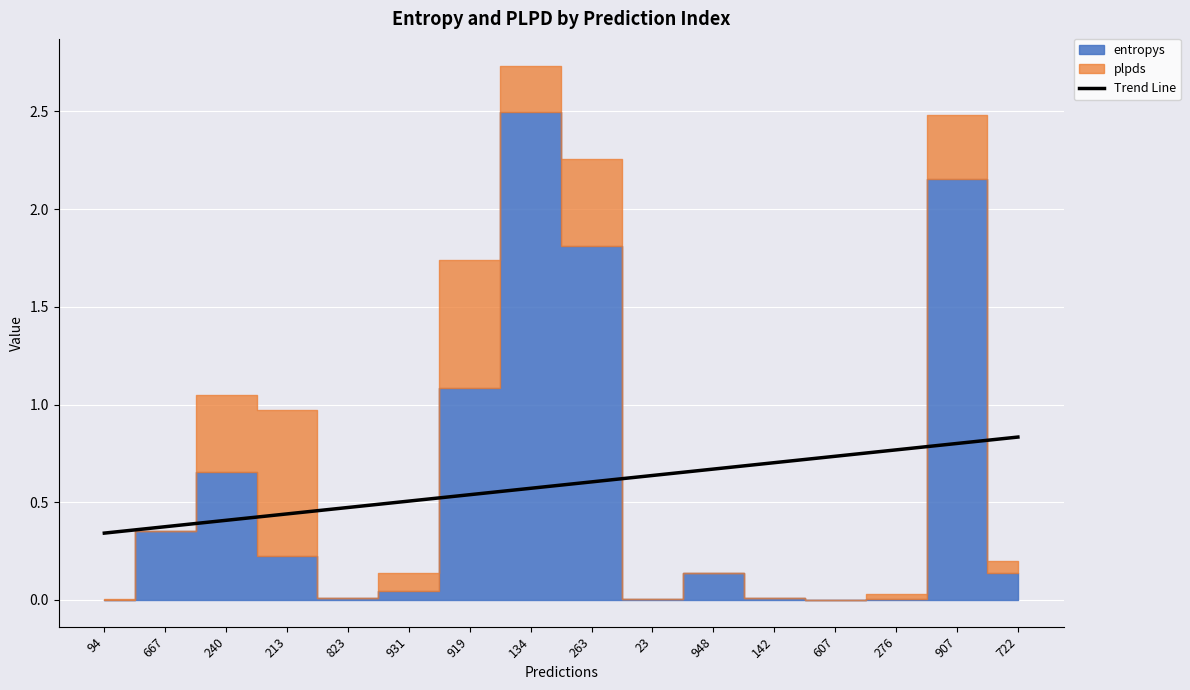

What position from the right is 213?

13